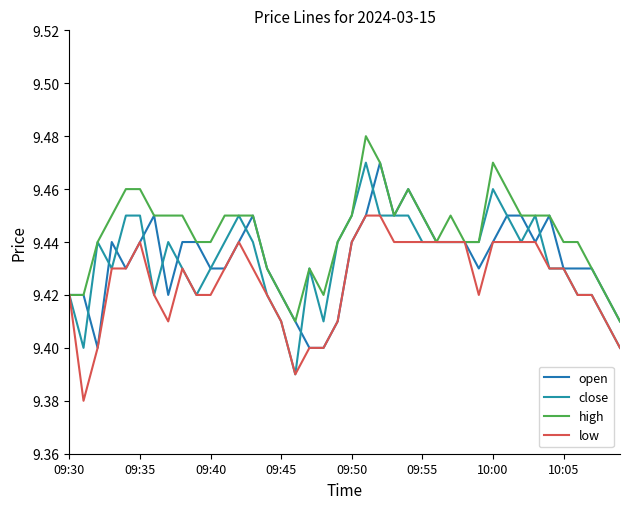

Does the chart have visible grid lines?

No